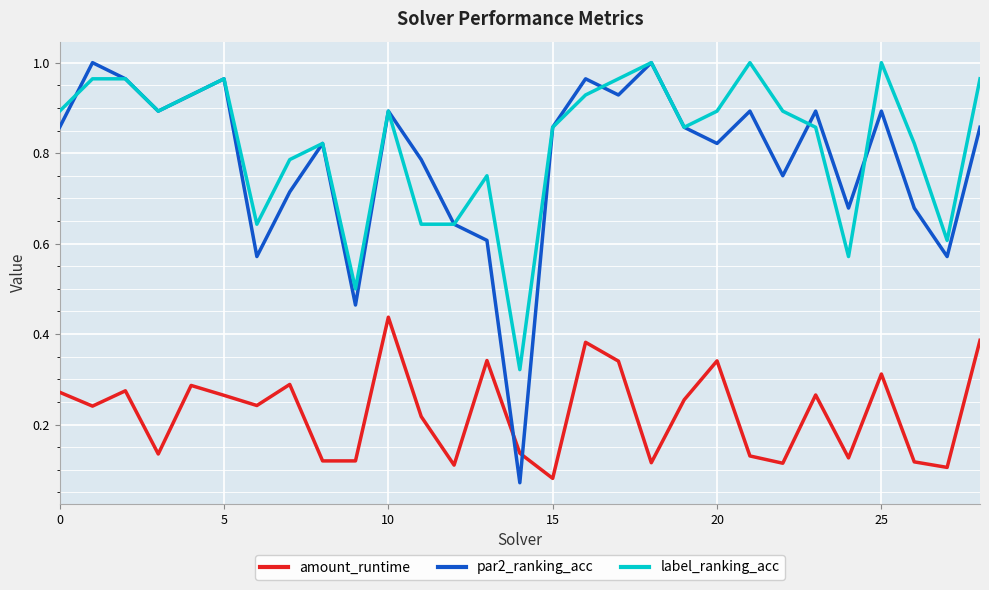

Does the chart have visible grid lines?

Yes